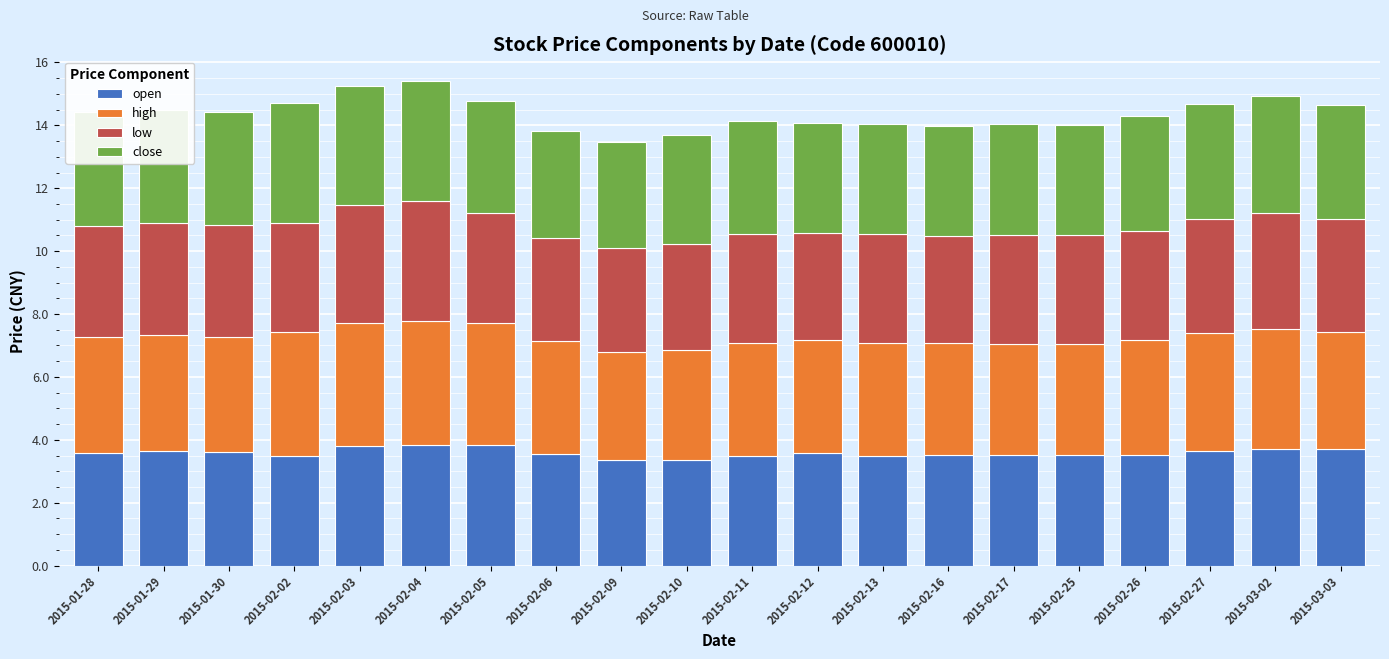

Is it true that open equals 3.5 at 2015-02-06?

True